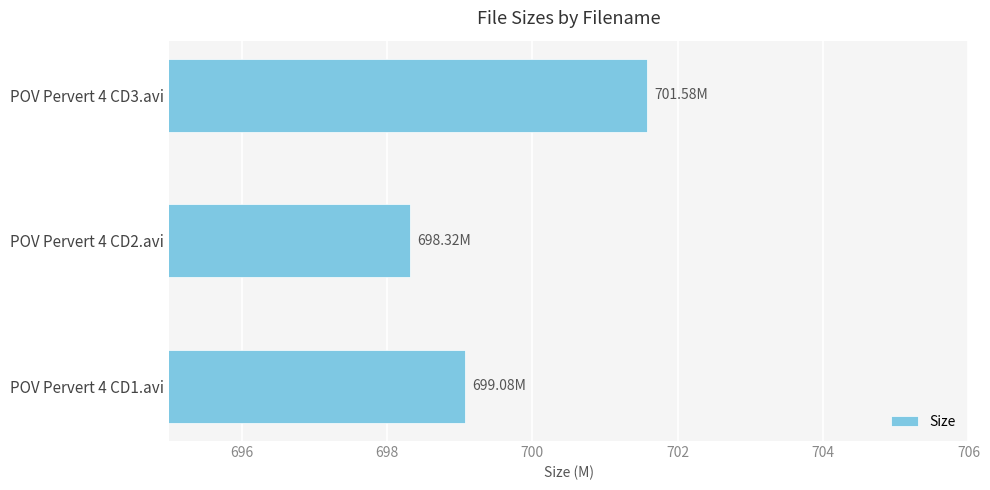

How many series are shown in this chart?

1